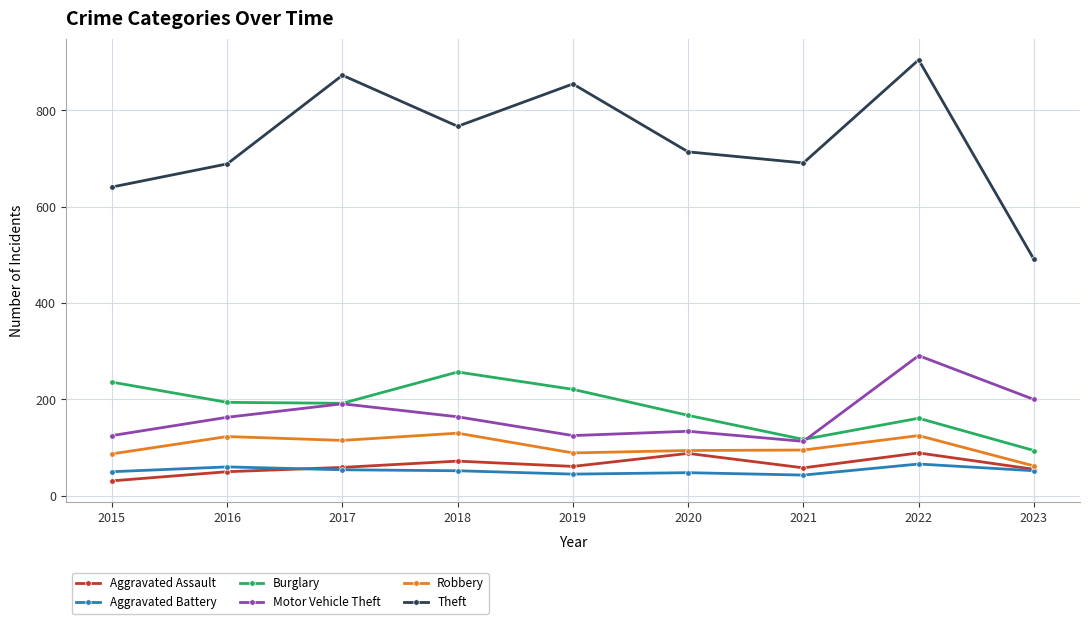

What are all the series names shown in the legend?

Aggravated Assault, Aggravated Battery, Burglary, Motor Vehicle Theft, Robbery, Theft